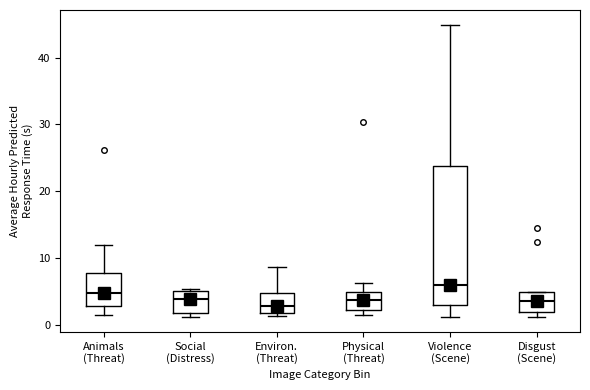

Which box is the tallest, from its lower edge to its upper edge?

Violence (Scene)